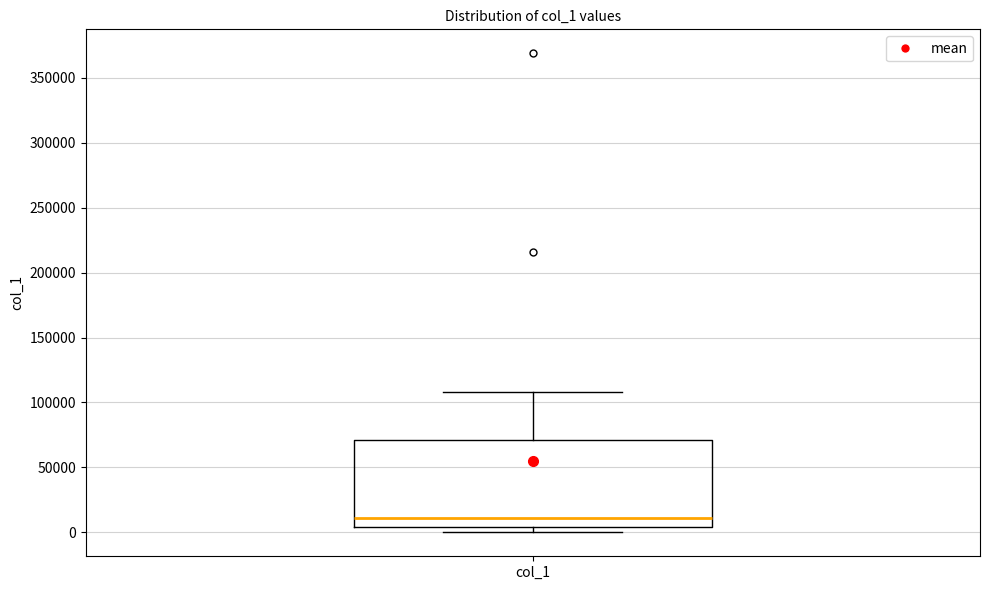

Where is the lower edge of the box for col_1 on the y-axis? The values are not printed on the chart, so give them approximately, as read against the axis.

5000